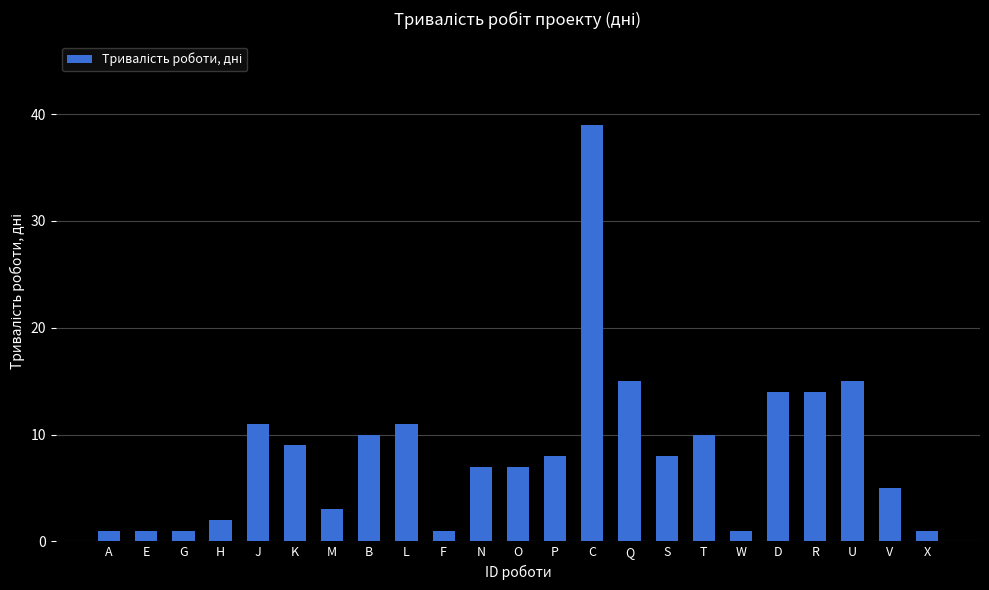

Is it true that the value at S is 14?

False